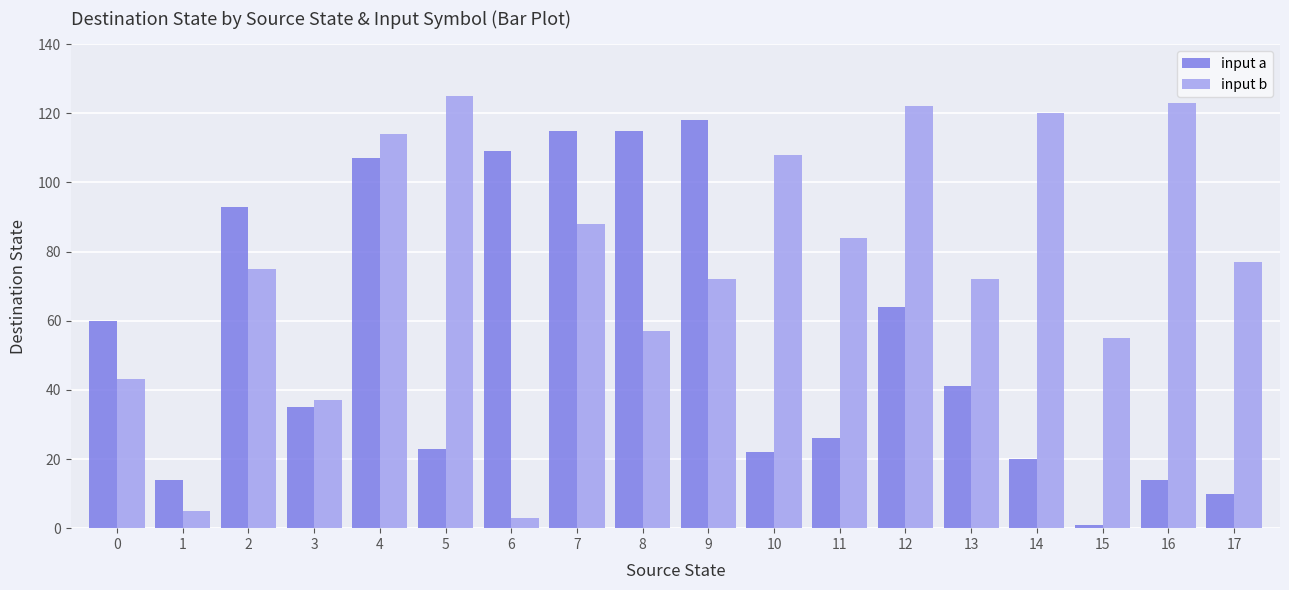

Which series changed the most between 9 and 13?

input a